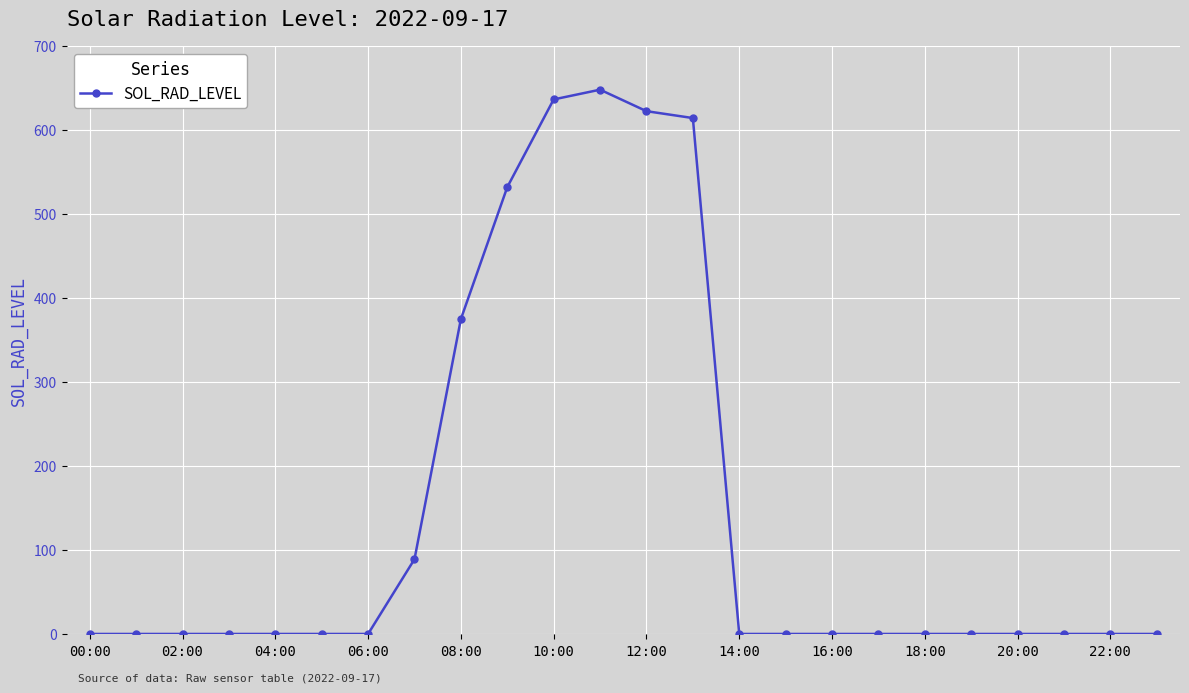

What is the sum of all values?

3516.3